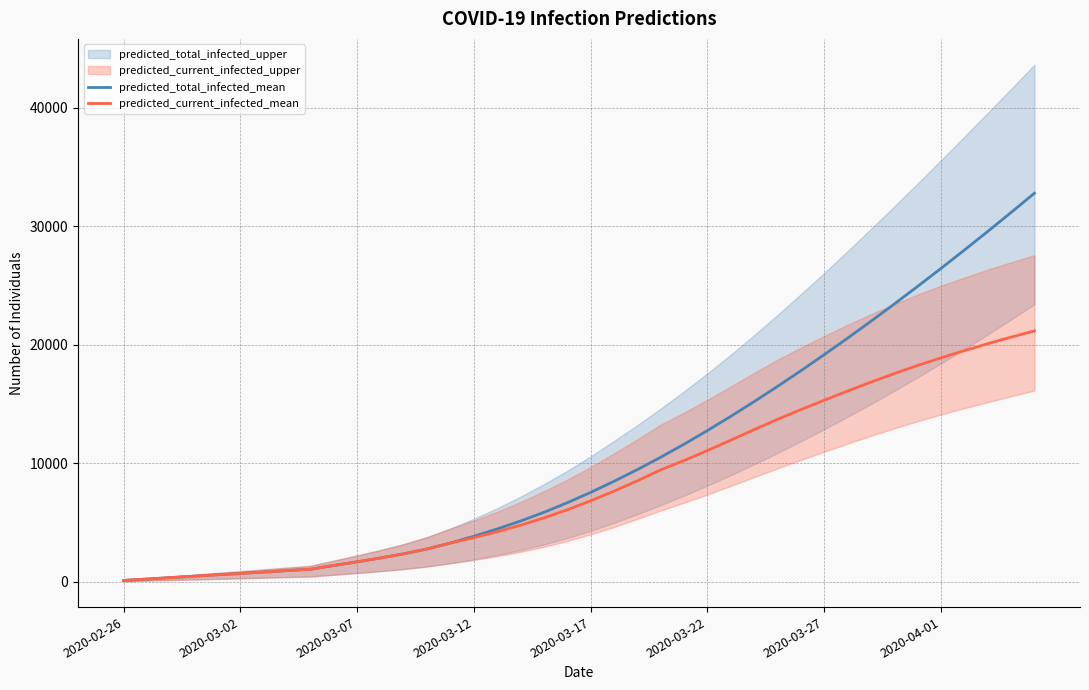

Which series has the largest range (max minus min)?

predicted_total_infected_mean